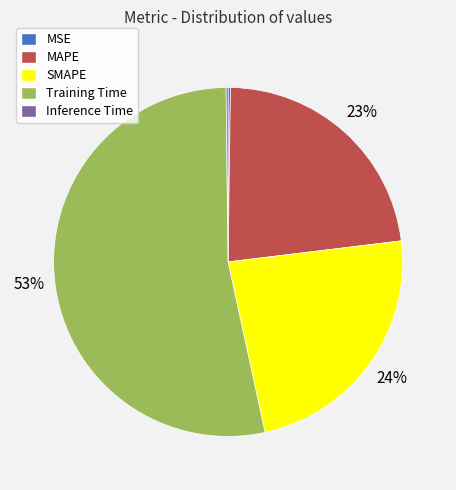

What is the majority slice?

Training Time